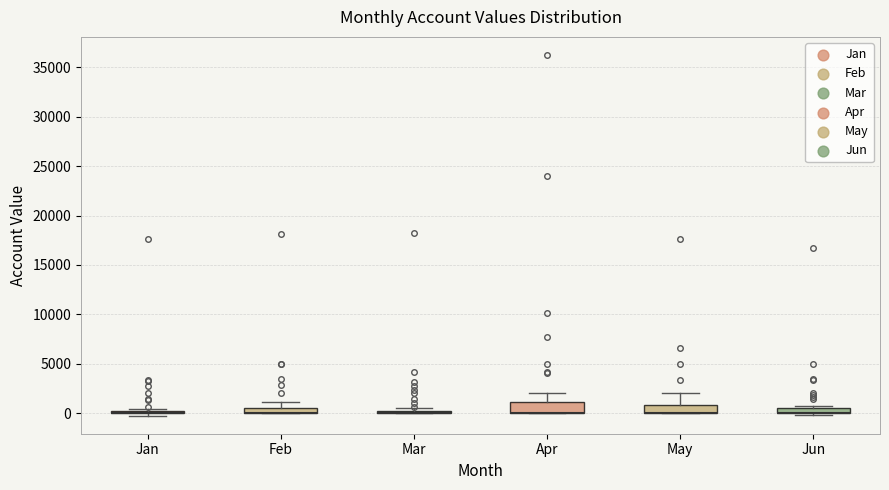

Where does the upper whisker of the box for May end on the y-axis? The values are not printed on the chart, so give them approximately, as read against the axis.

2000